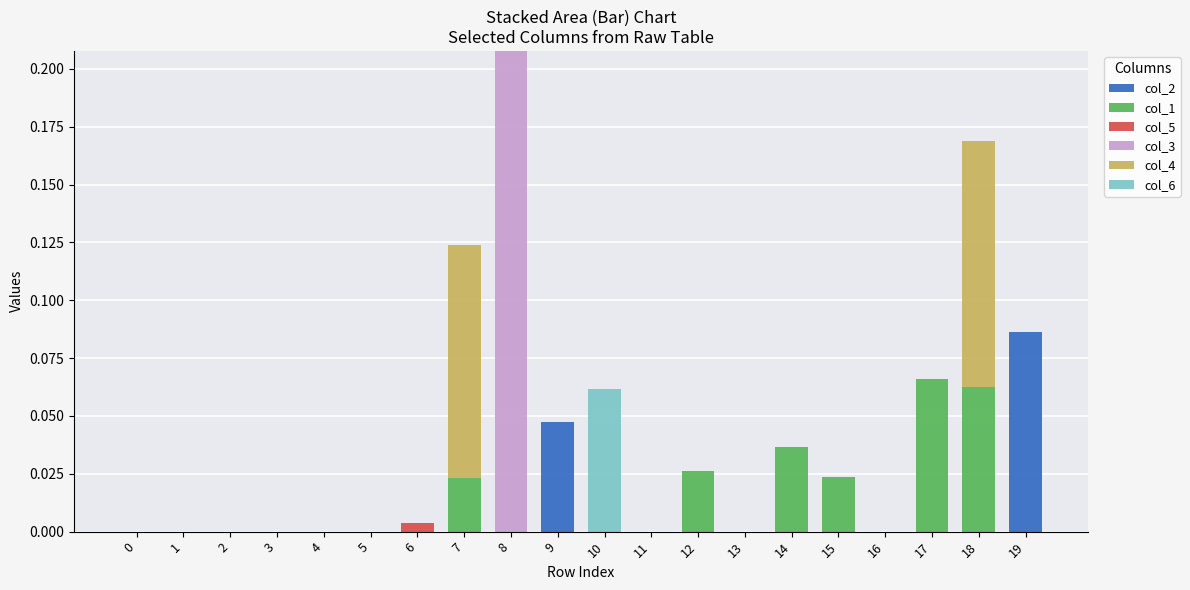

Which category has the highest value in the col_2 series?

19